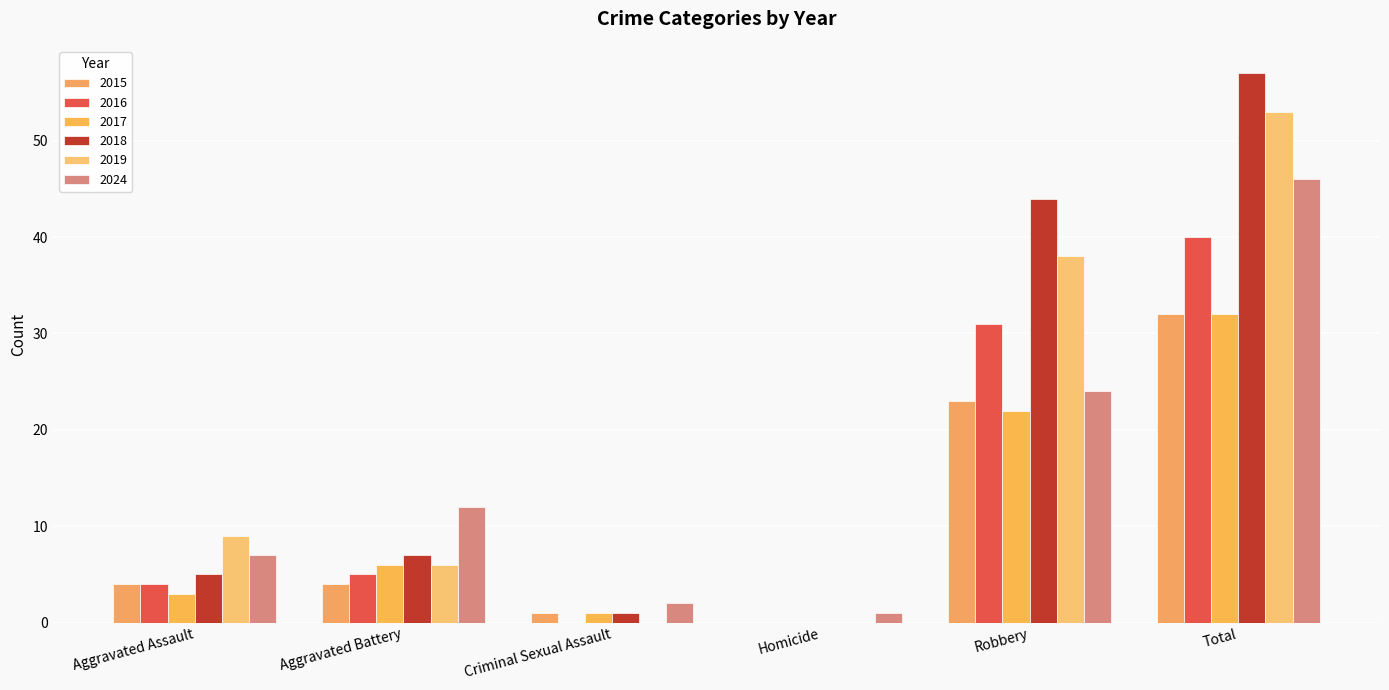

What is the sum of the 2018 values at Aggravated Assault and Total?

62